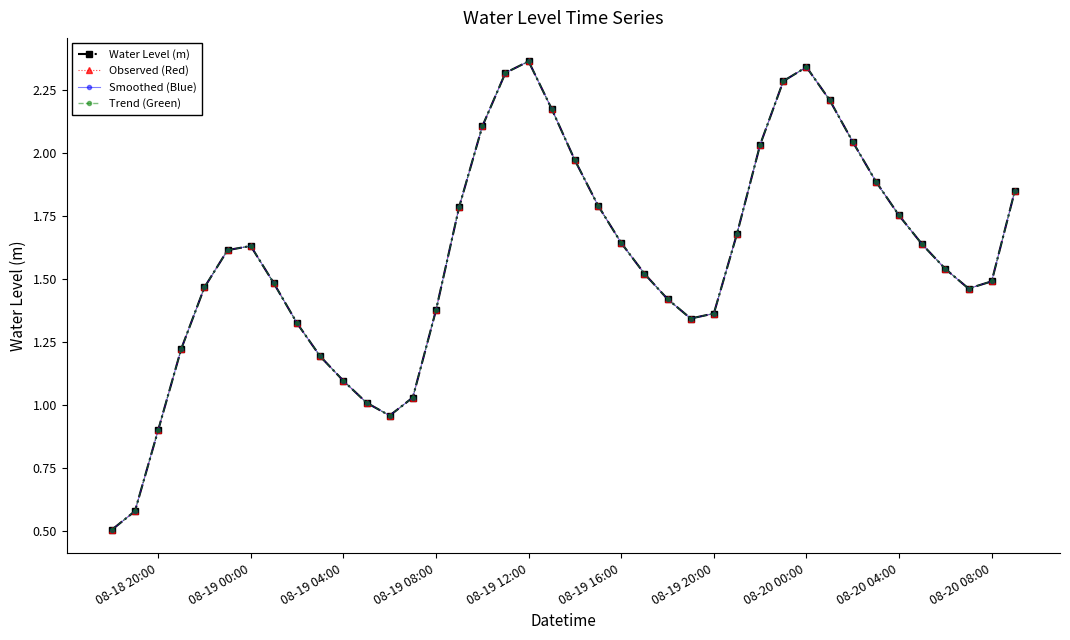

Rank the series by their maximum value, from lowest to highest.

Water Level (m), Observed (Red), Smoothed (Blue), Trend (Green)